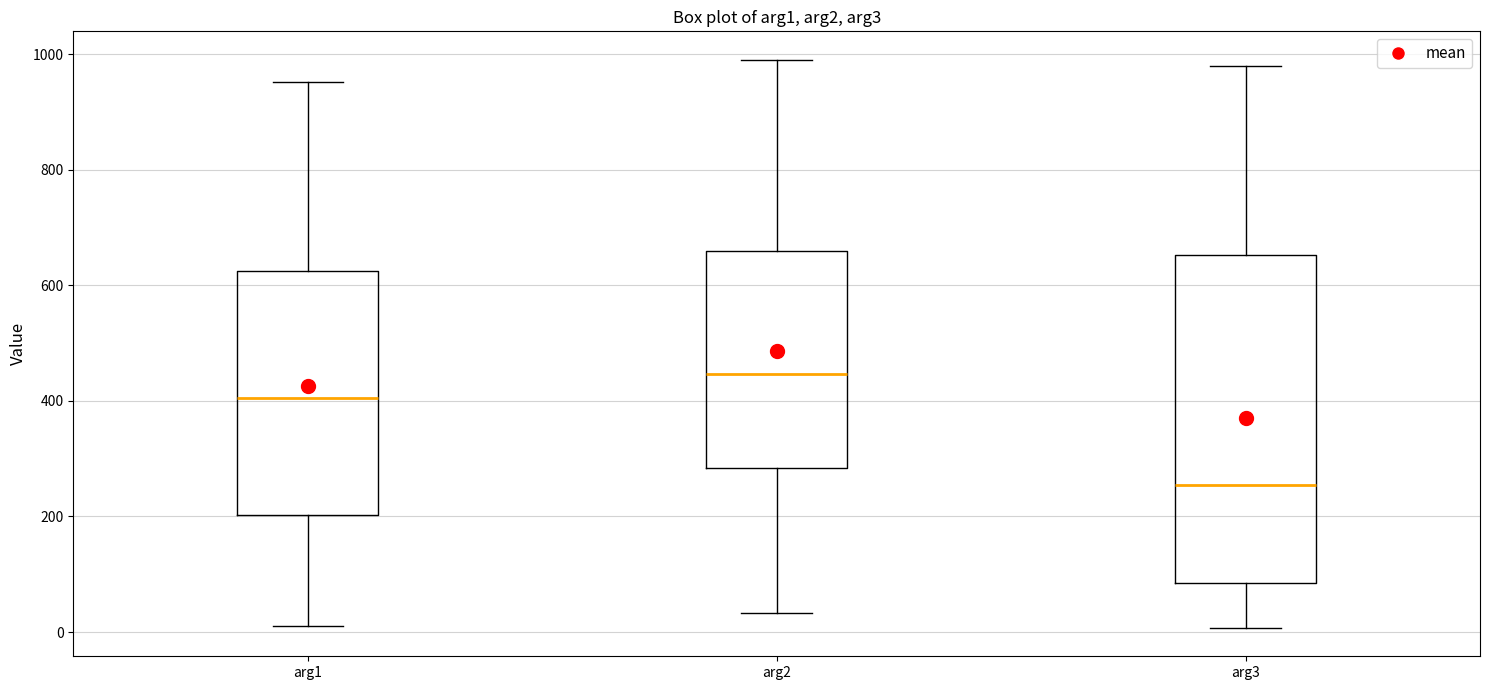

Which box's median line is the highest?

arg2